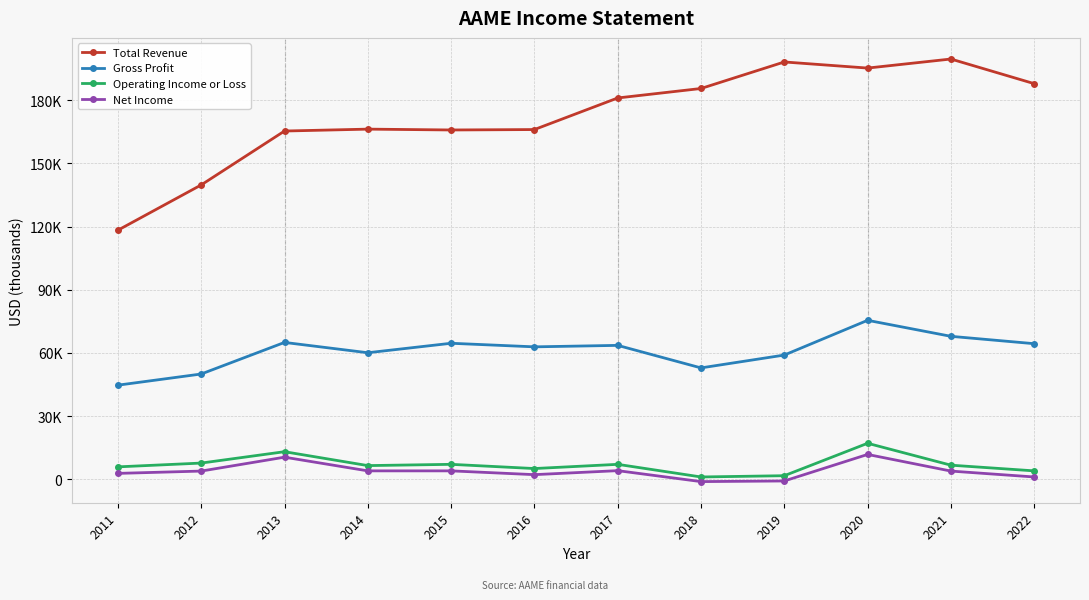

What is the greatest value displayed?

199600